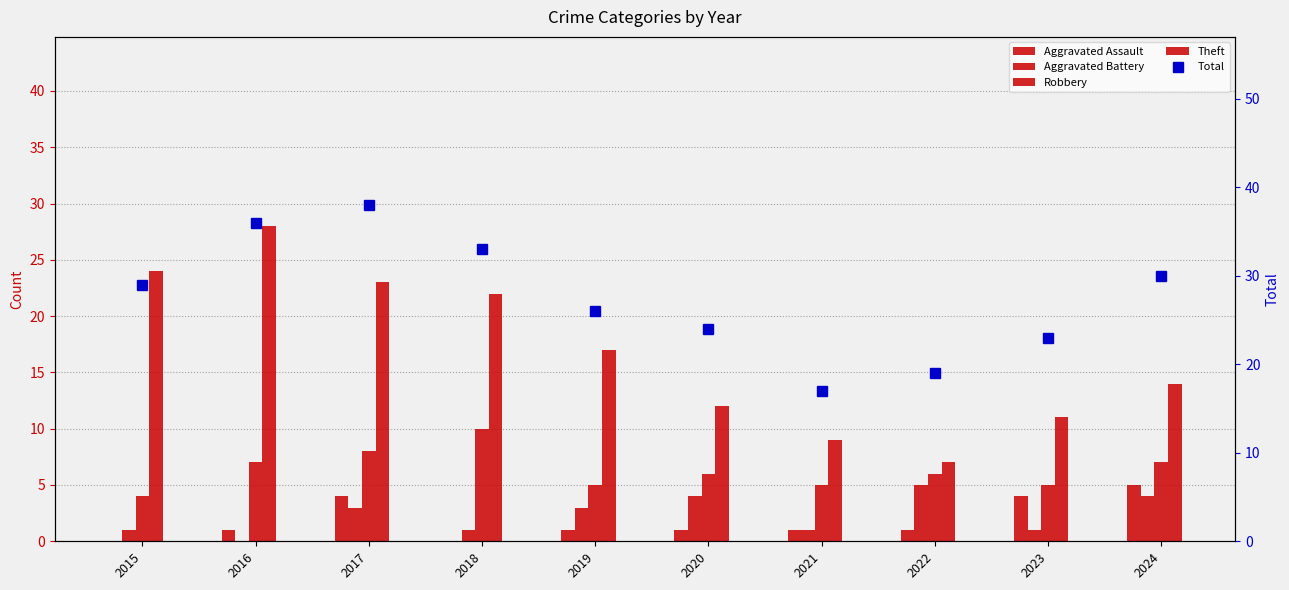

Is it true that Aggravated Assault equals 0 at 2021?

False